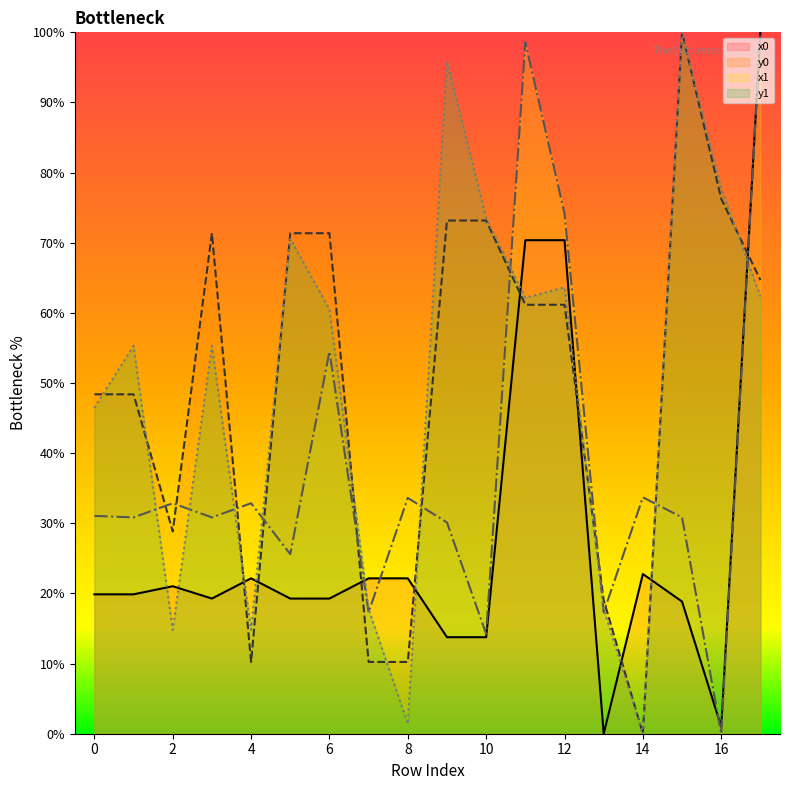

How many interior local peaks does the y1 series have?

6